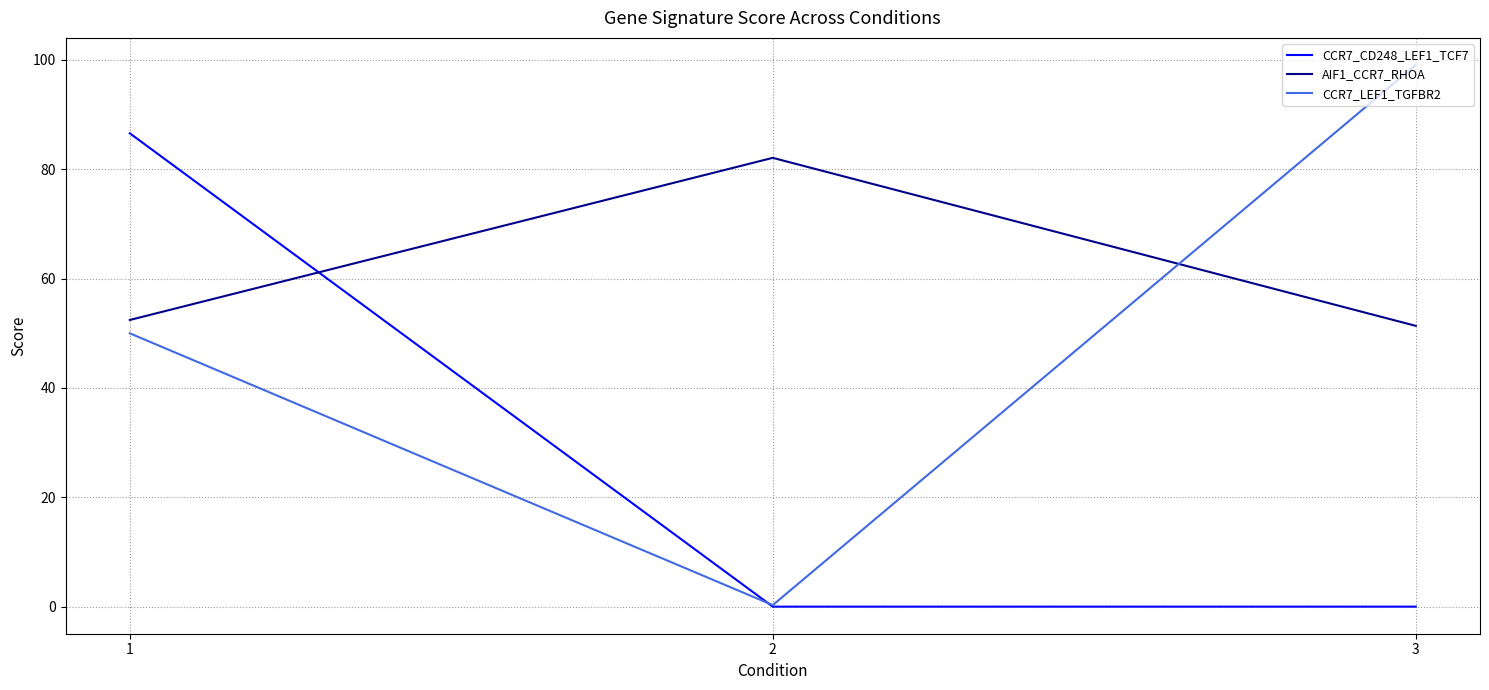

What is the difference between the CCR7_CD248_LEF1_TCF7 values at 1 and 2?

86.6